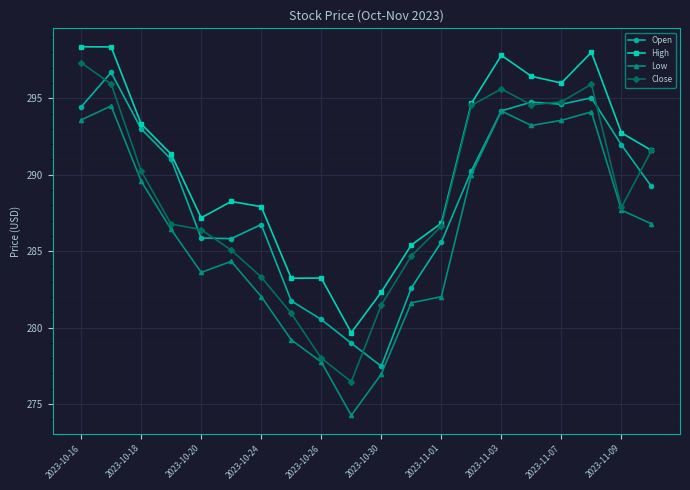

What is the value of the High point at the 1st from the left?

298.4